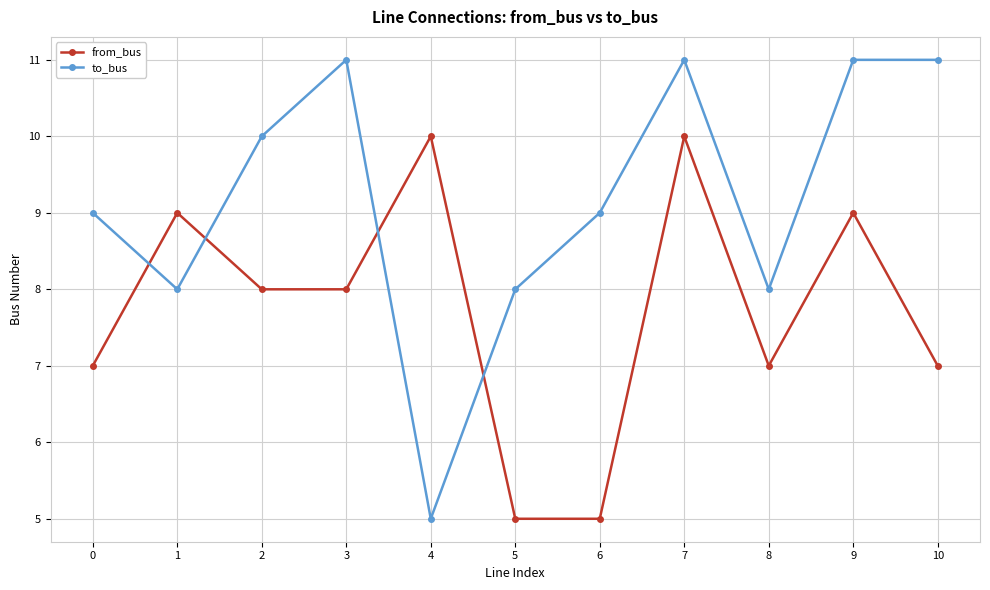

Count the from_bus values in the range 7 to 9.

7